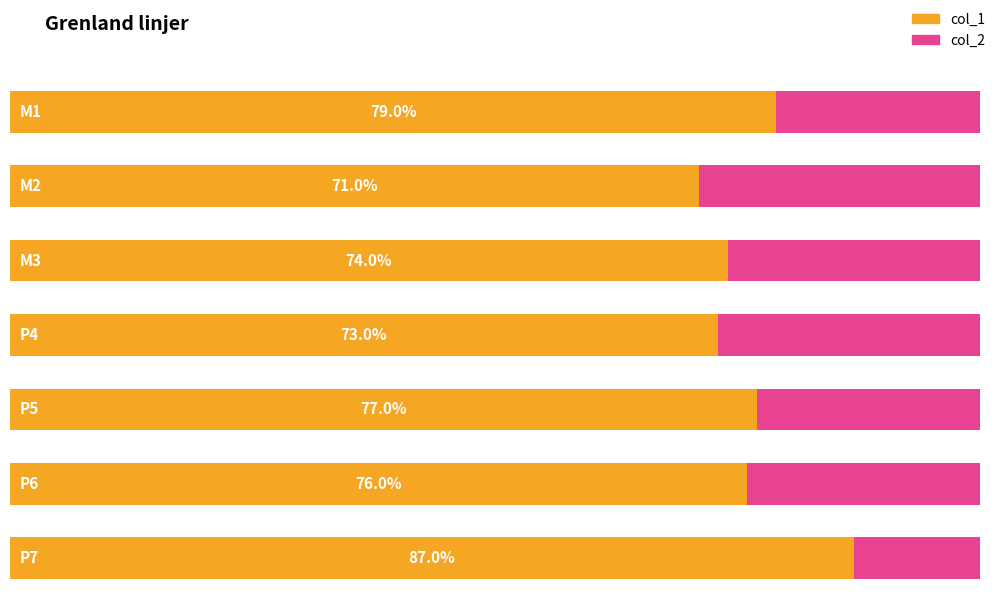

The value of col_2 at P5 is 0.2. True or false?

True